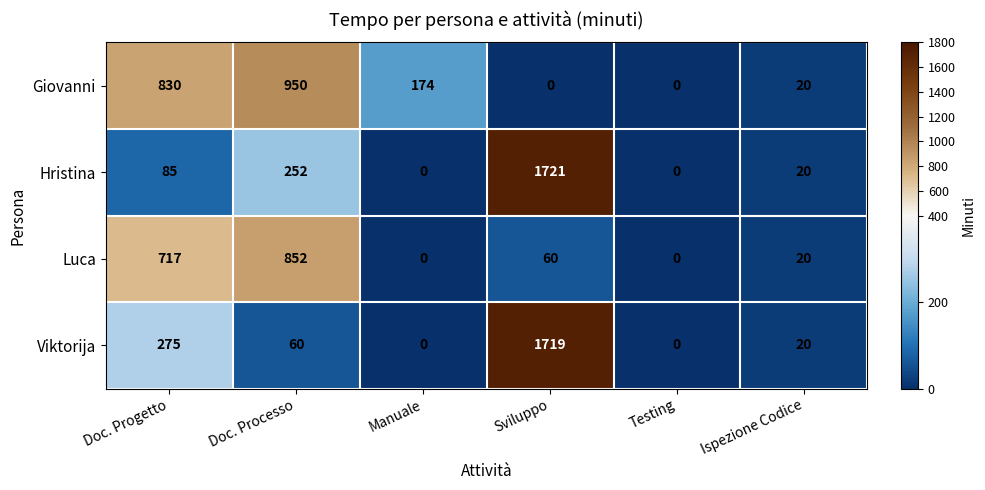

Which series has the largest range (max minus min)?

Hristina